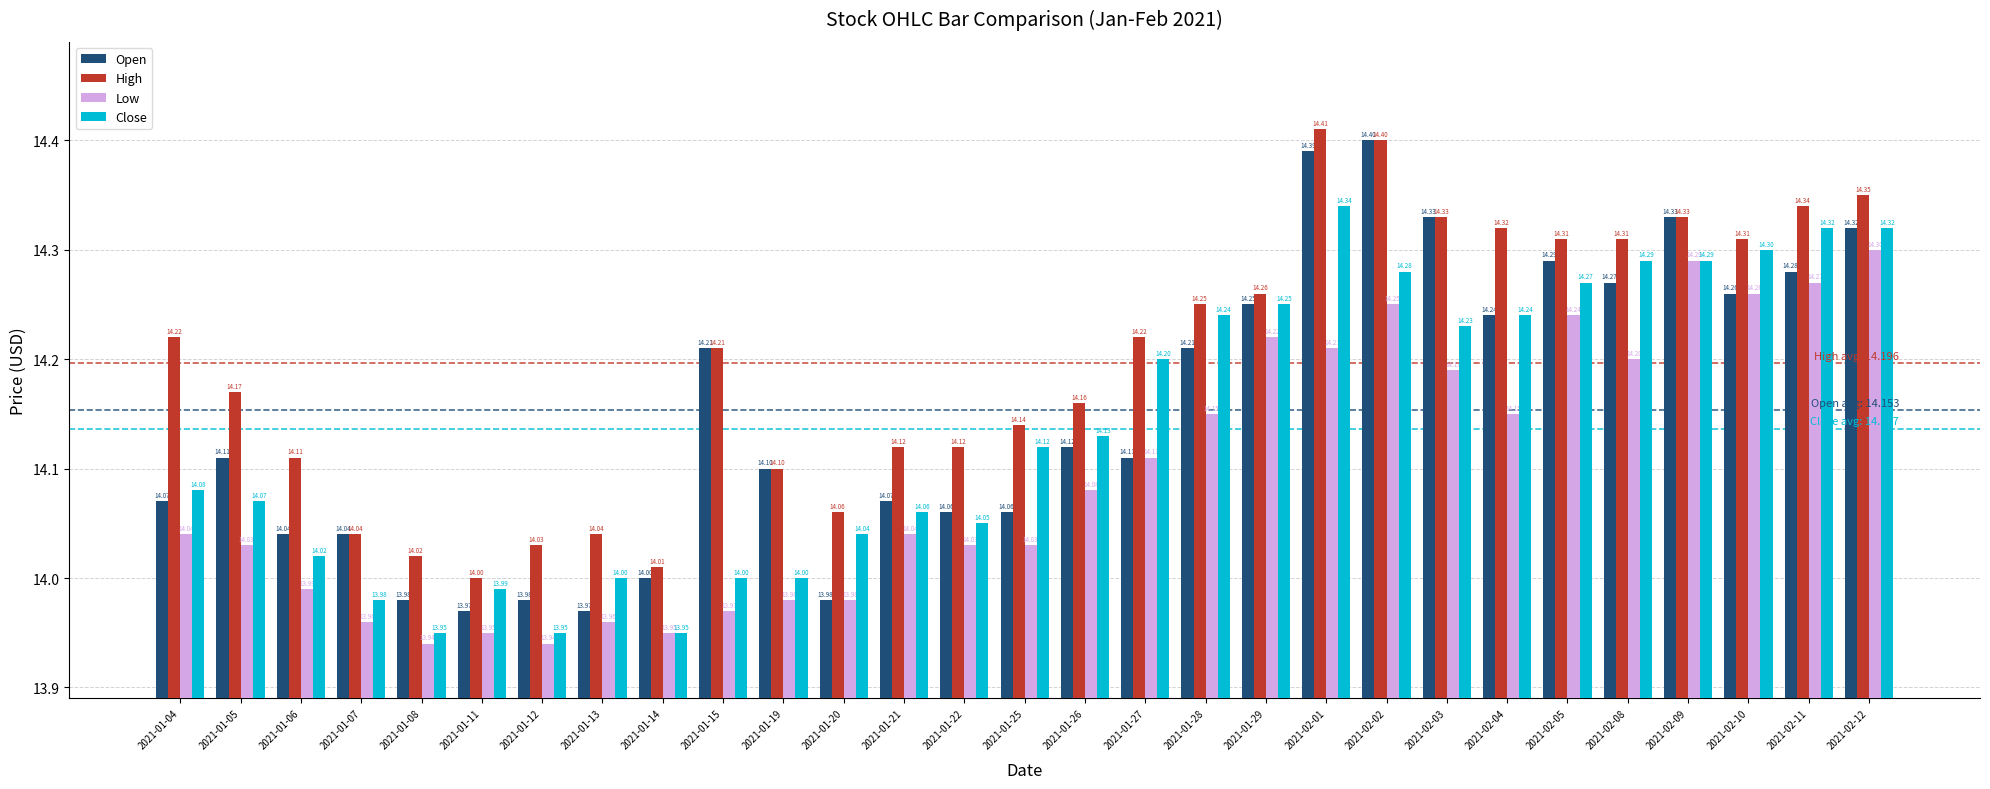

What is the sum of all High values?

411.7